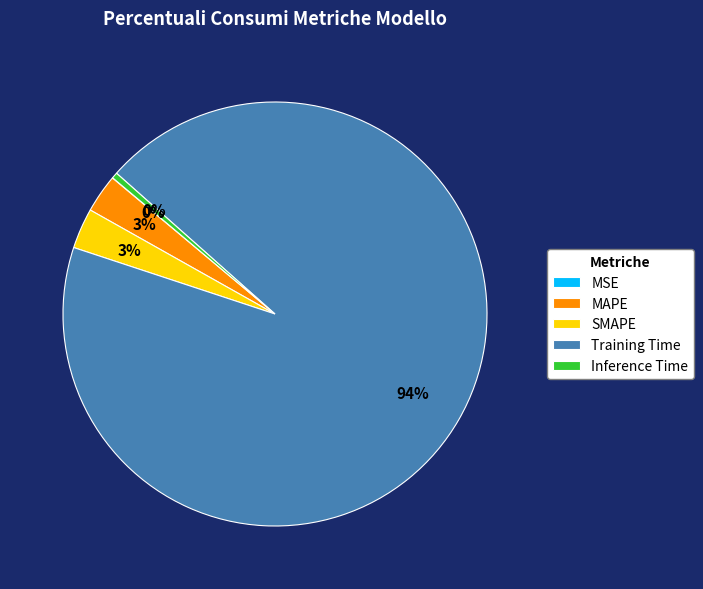

To the nearest percent, what percentage of the pie is MAPE?

3%